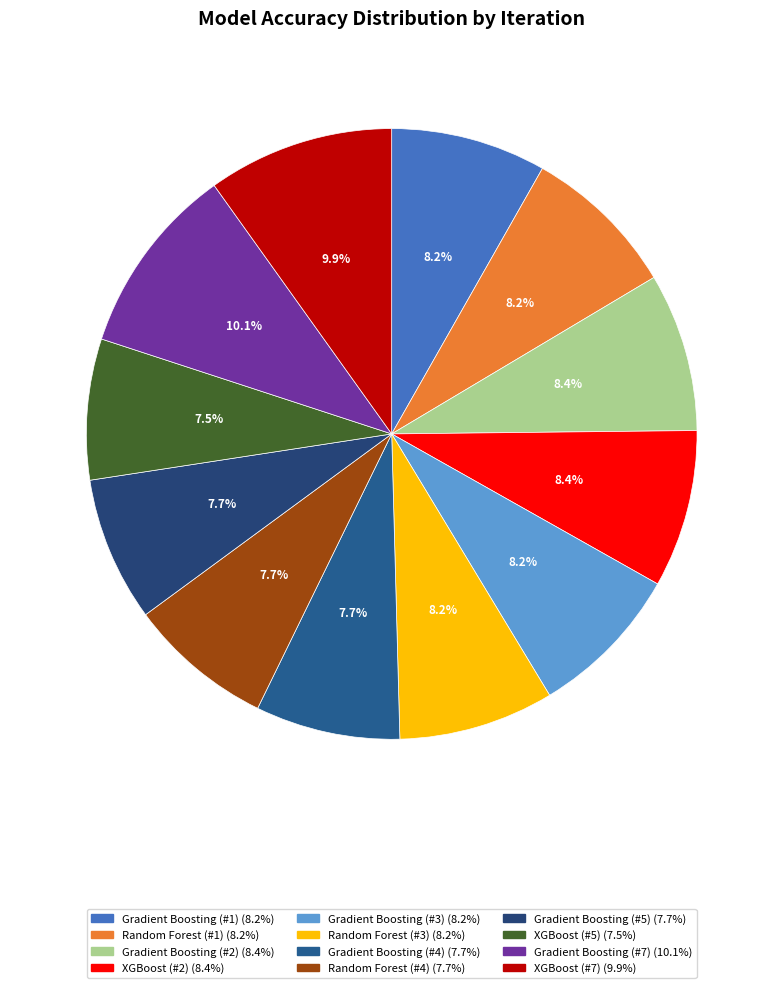

Which category has the biggest portion of the pie?

Gradient Boosting (#7)